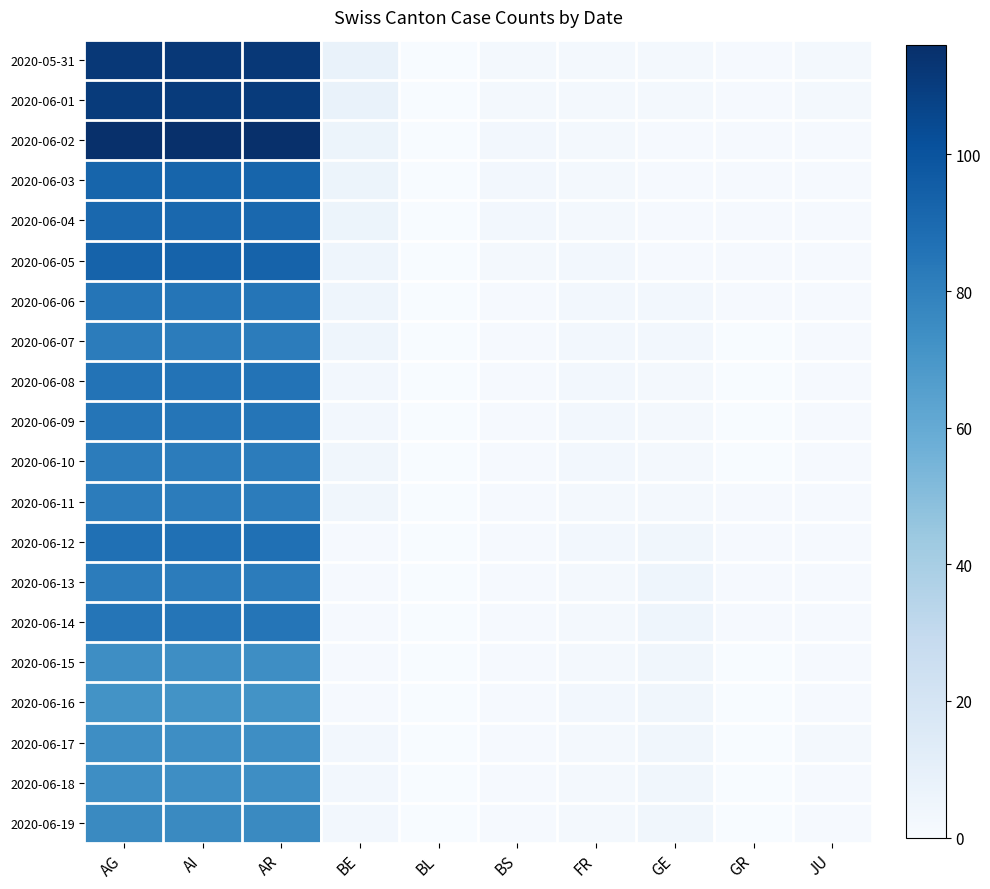

At which category is the sum across all series the highest?

AG